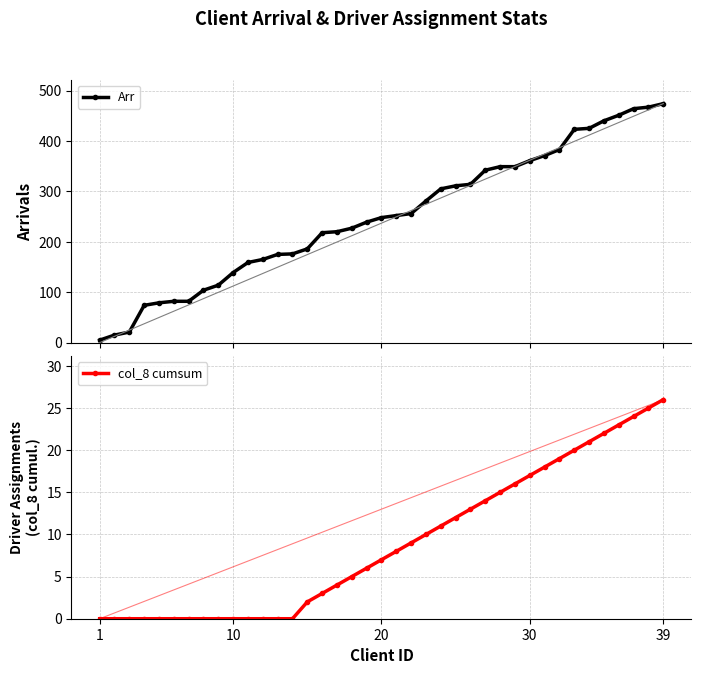

How many values in the Arr series are below 248?

19